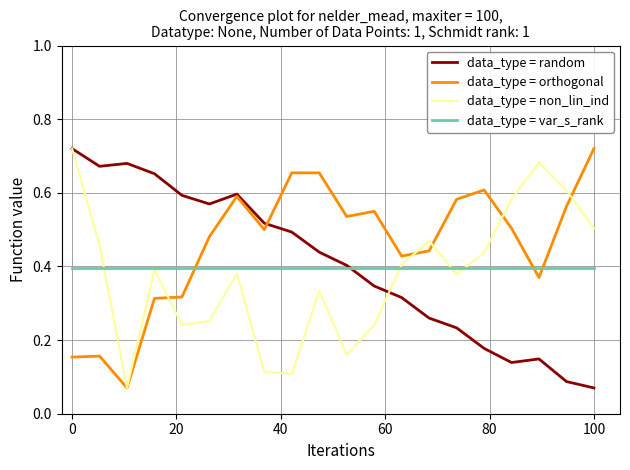

How many times do data_type = orthogonal and data_type = var_s_rank cross each other?

3